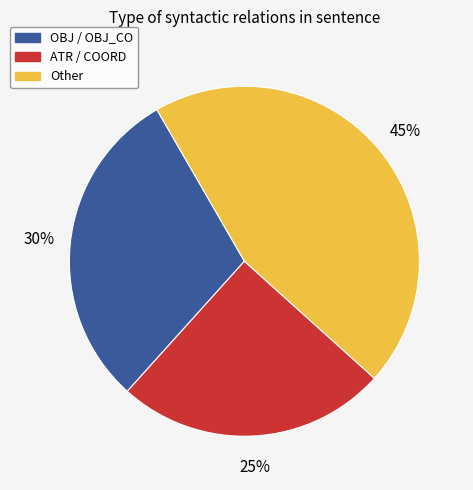

To the nearest percent, what is the difference between the largest and smallest slice percentages?

20%